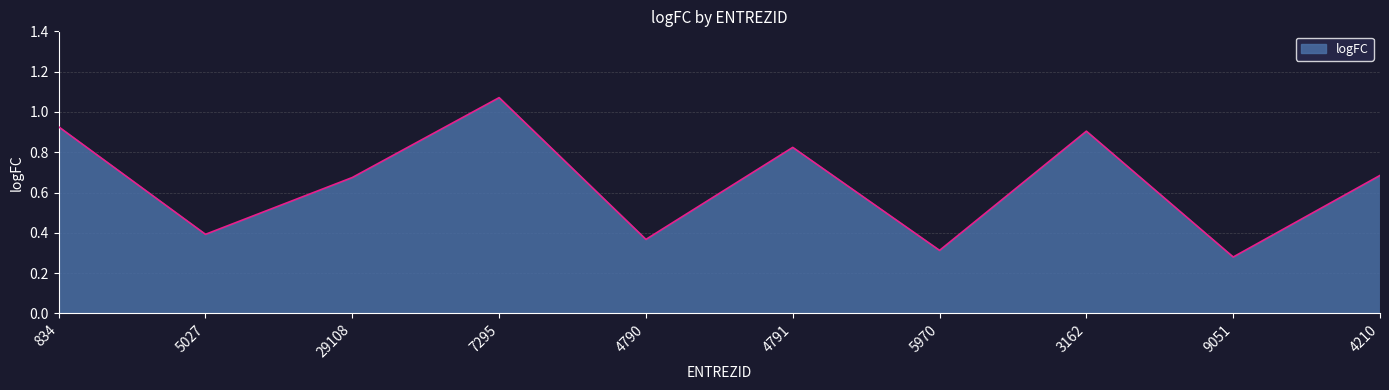

True or false: there are more than 0 points higher than both neighbors.

True